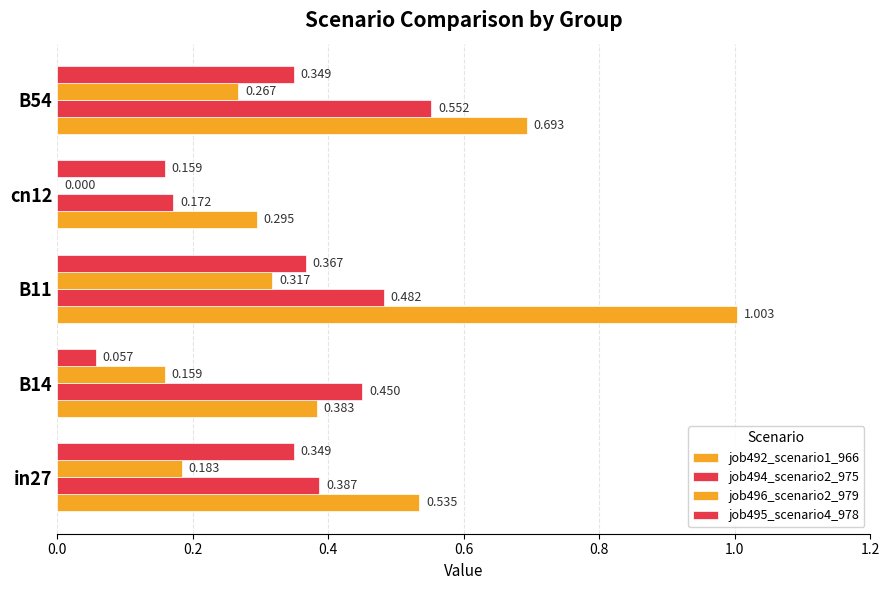

Count the number of data series in this chart.

4